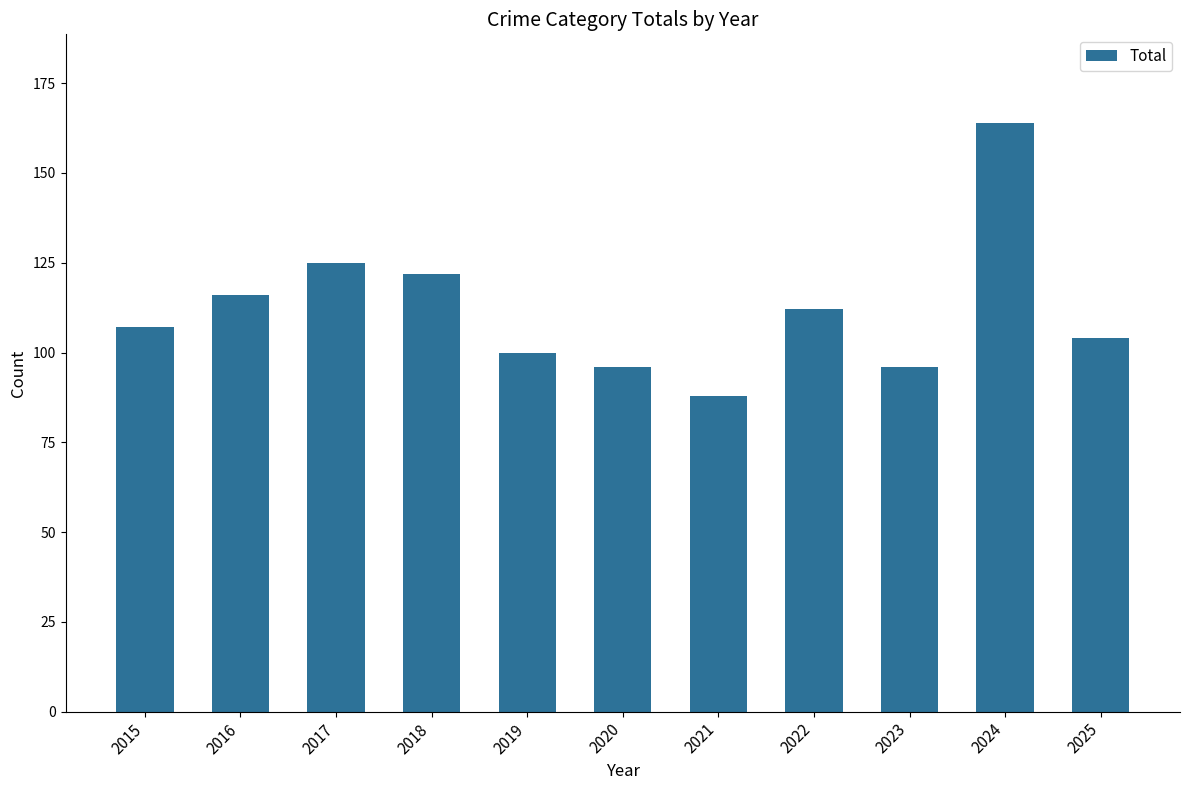

Which has a higher value, 2018 or 2015?

2018